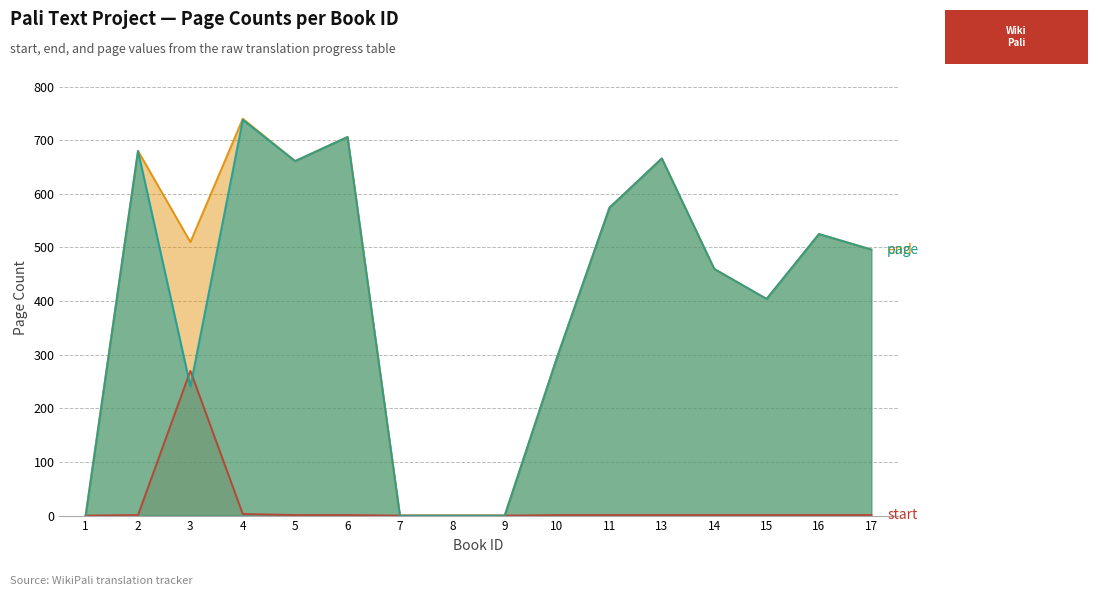

At which category is the sum across all series the highest?

4